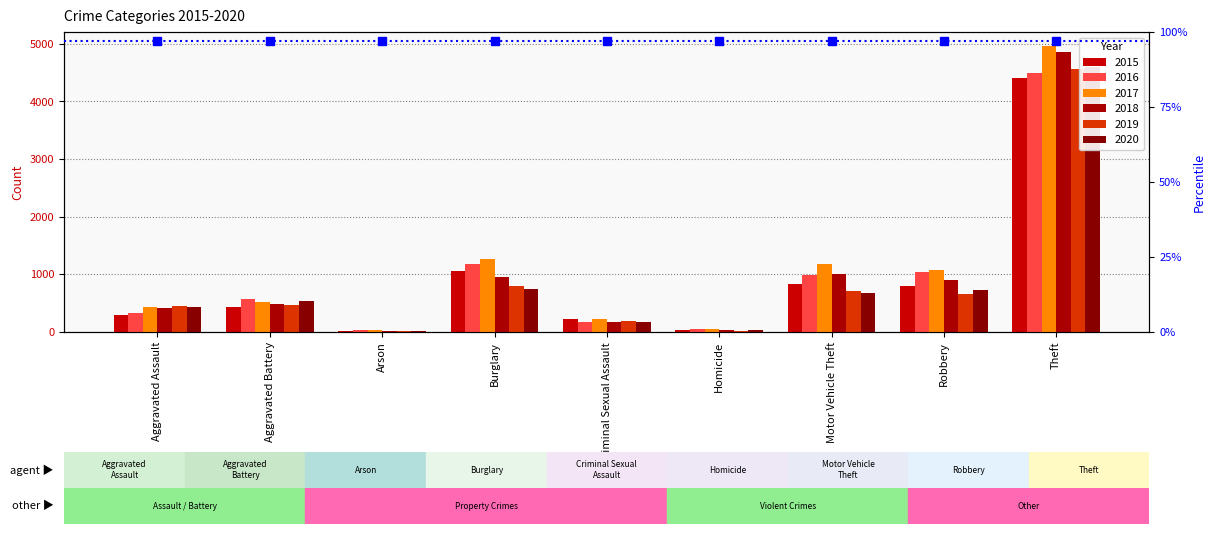

What is the minimum value shown in the chart?

17